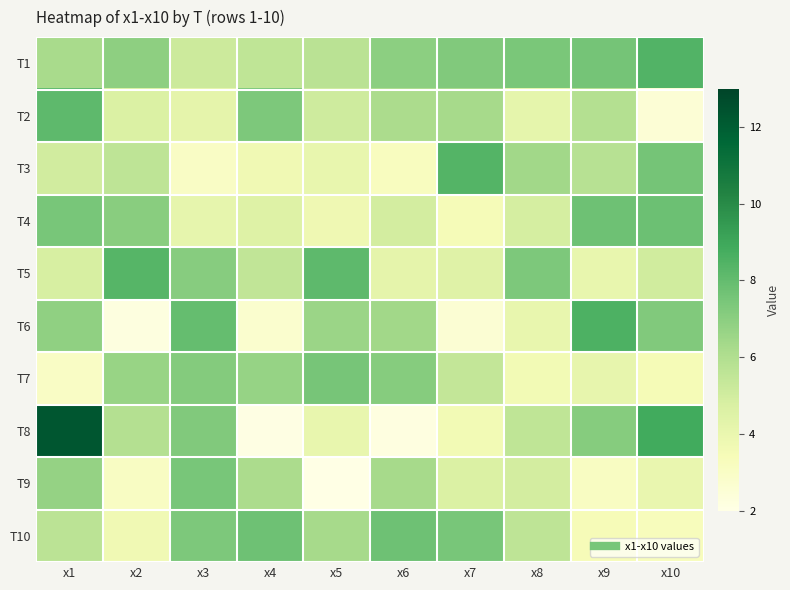

At which category is the sum across all series the highest?

x1